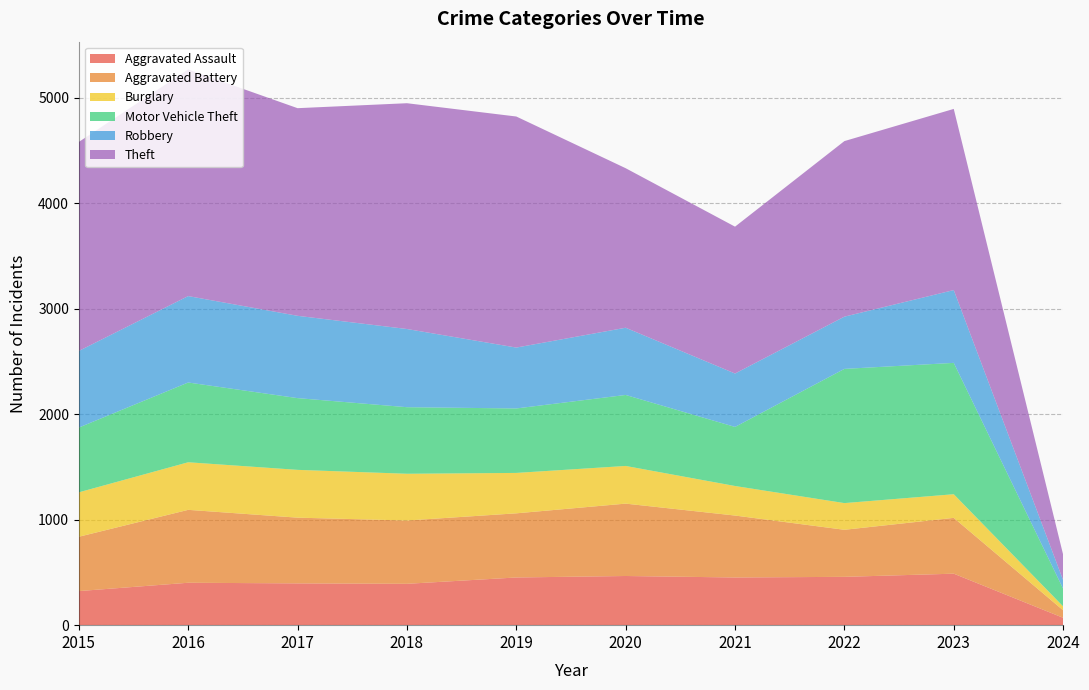

Reading left to right, extract all data points from this chart.

Aggravated Assault: 323	402	396	392	452	466	452	458	488	70
Aggravated Battery: 515	691	623	600	608	686	587	446	529	71
Burglary: 421	451	453	443	383	357	280	253	224	37
Motor Vehicle Theft: 614	756	680	631	611	673	560	1272	1245	168
Robbery: 726	819	780	741	577	637	506	495	690	81
Theft: 1981	2148	1968	2140	2190	1512	1392	1664	1717	242